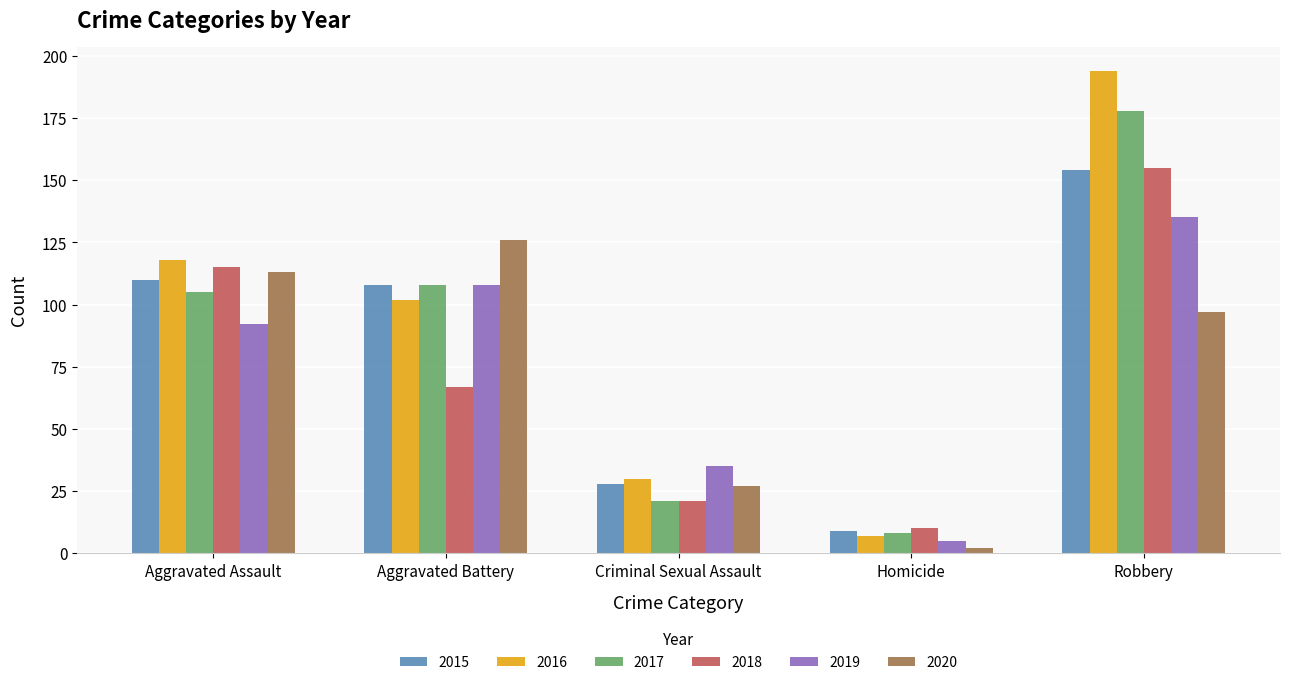

What position from the left is Criminal Sexual Assault?

3